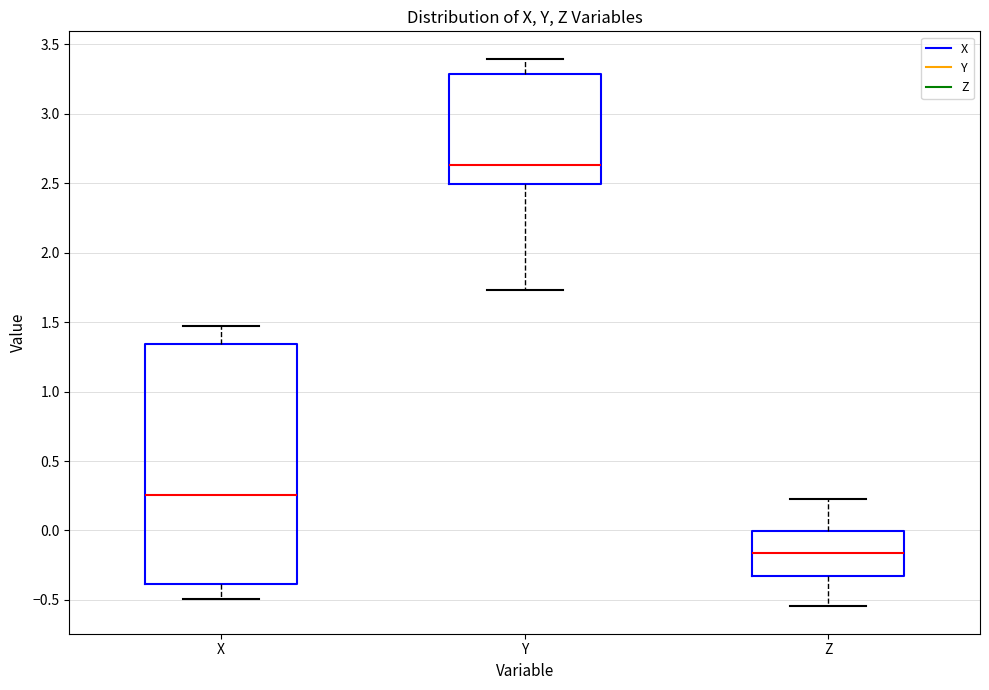

Reading left to right, read every box against the y-axis: the position of its median line, the range the box covers, and the ends of its whiskers. The values are not printed on the chart, so give them approximately, as read against the axis.

X: median 0.25, box -0.40 to 1.35, whiskers -0.50 to 1.45
Y: median 2.65, box 2.50 to 3.30, whiskers 1.75 to 3.40
Z: median -0.15, box -0.35 to 0.00, whiskers -0.55 to 0.25